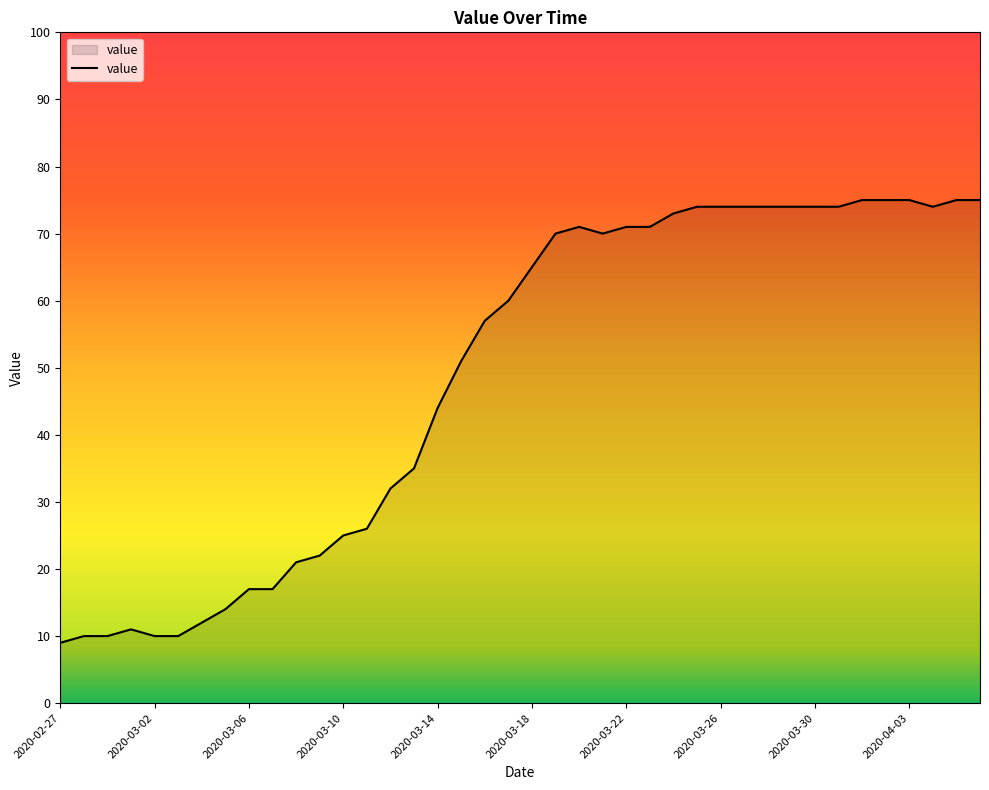

What is the minimum value shown in the chart?

9